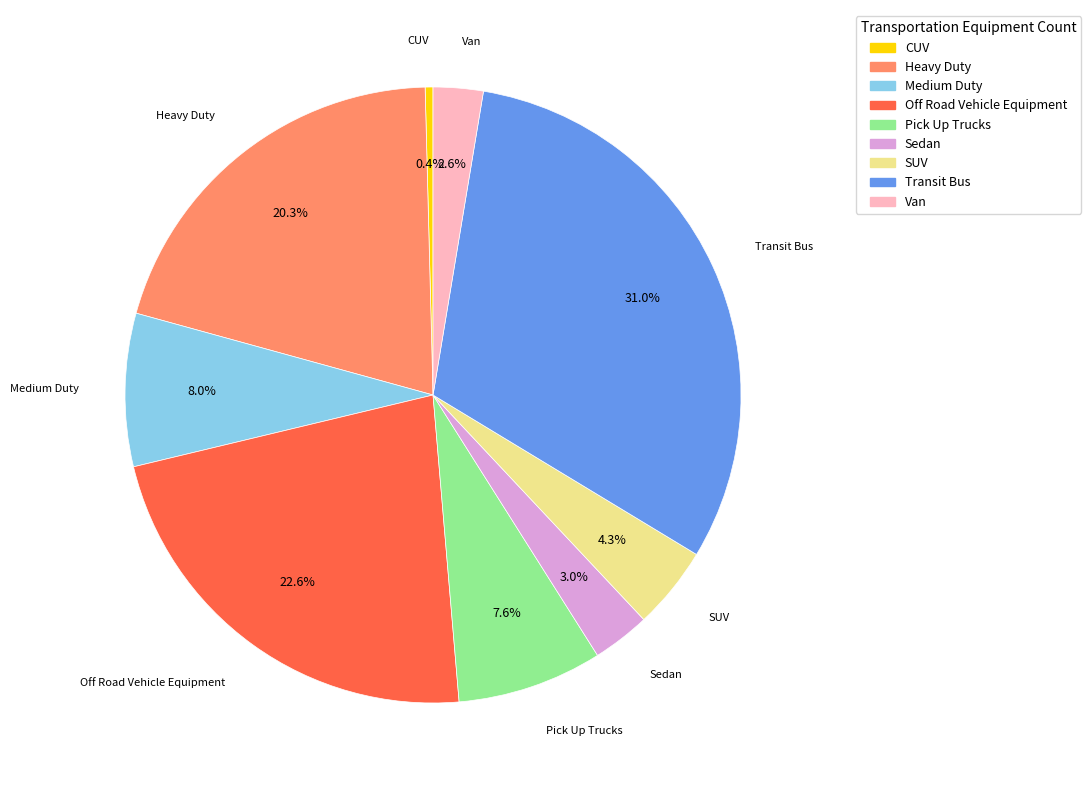

How many segments does this pie chart have?

9